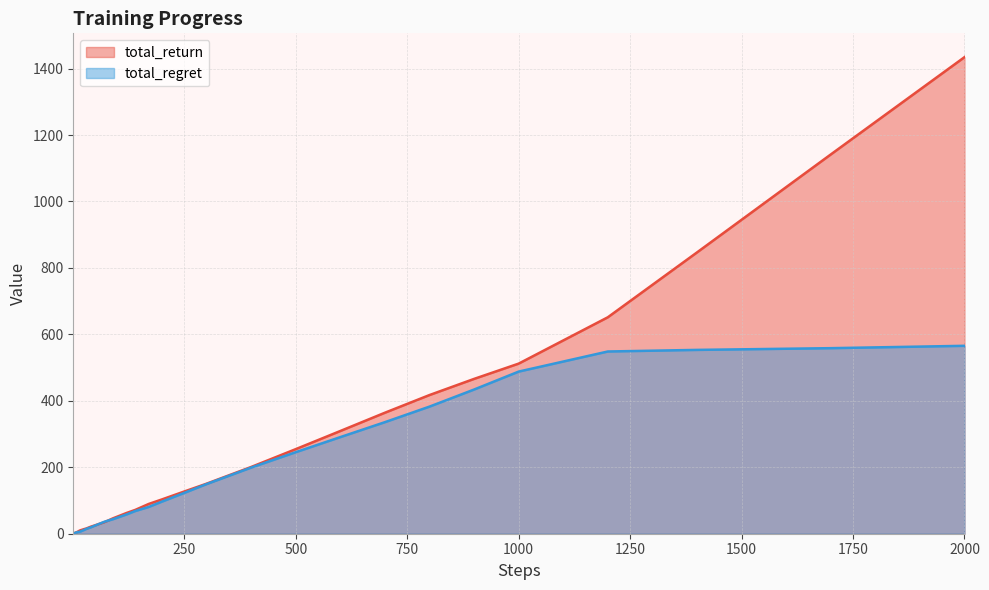

Rank the series by their maximum value, from lowest to highest.

total_regret, total_return